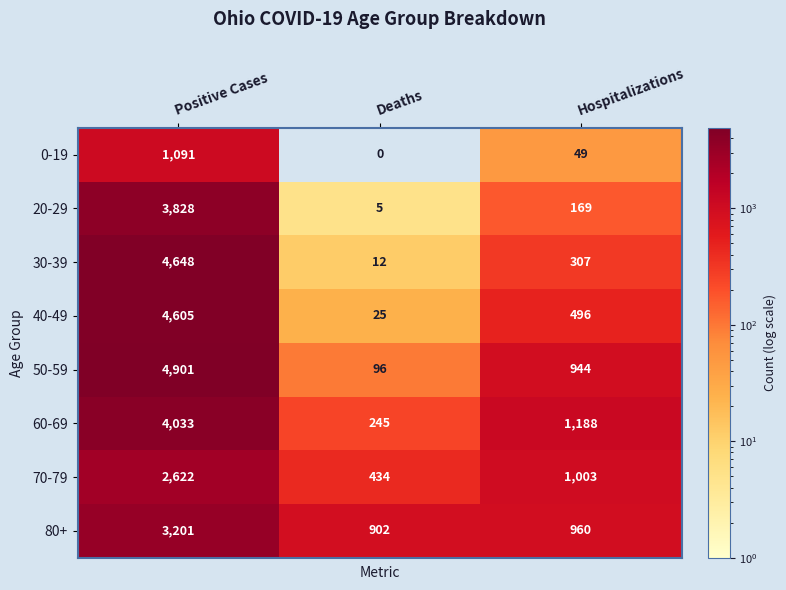

What is the average value of the 60-69 series?

1822